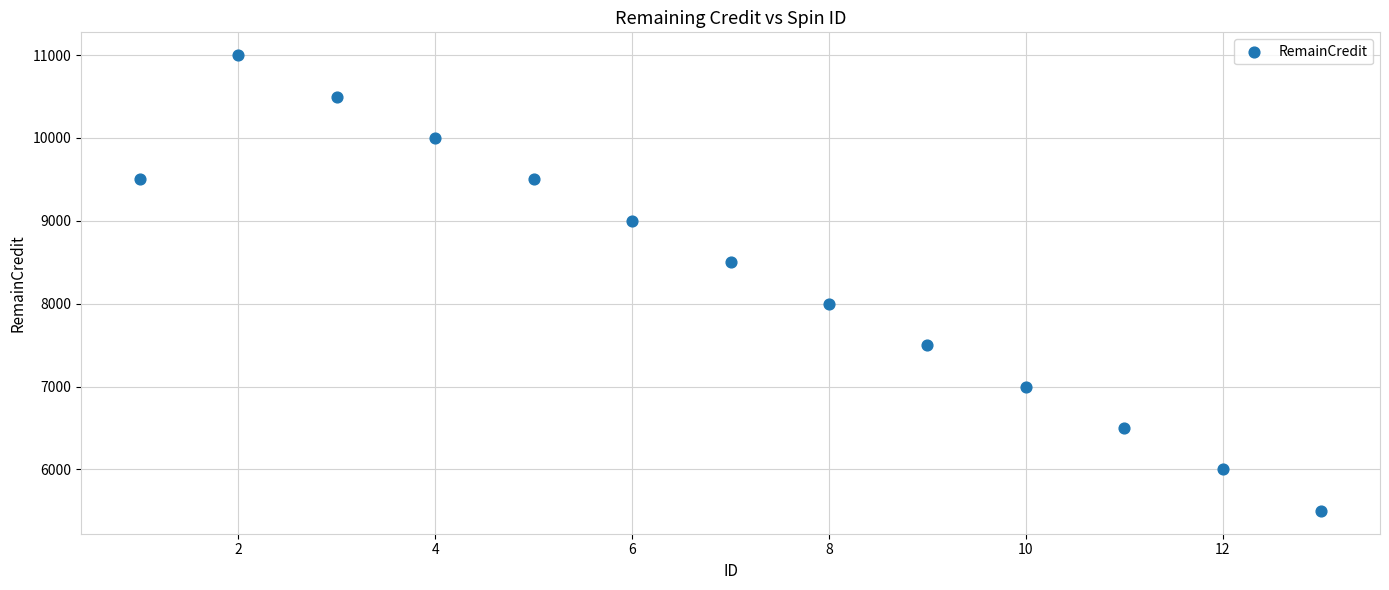

What is the range of Y values (max minus min)?

5500